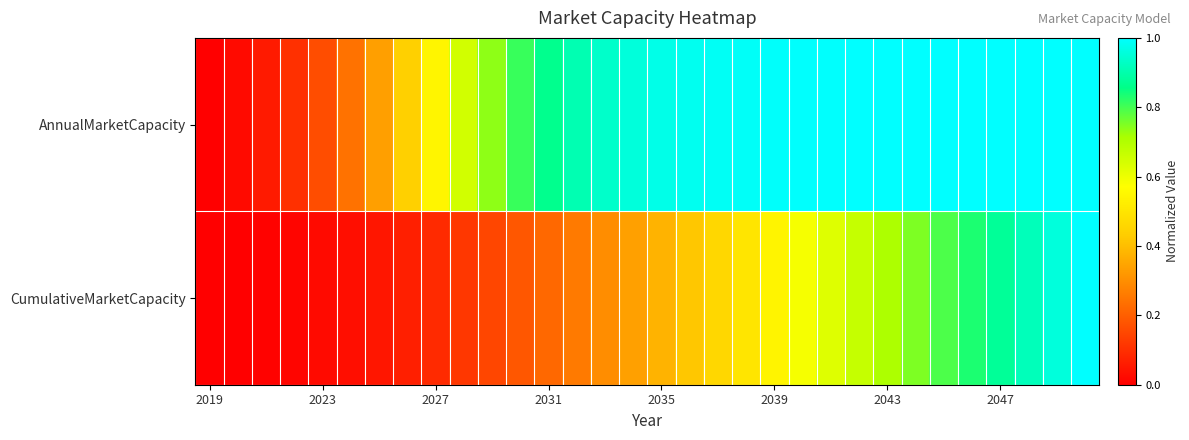

Reading left to right, extract all data points from this chart.

AnnualMarketCapacity: 0.0	0.0	0.1	0.1	0.2	0.2	0.3	0.4	0.5	0.6	0.7	0.8	0.9	0.9	0.9	1.0	1.0	1.0	1.0	1.0	1.0	1.0	1.0	1.0	1.0	1.0	1.0	1.0	1.0	1.0	1.0	1.0
CumulativeMarketCapacity: 0.0	0.0	0.0	0.0	0.0	0.0	0.0	0.1	0.1	0.1	0.2	0.2	0.2	0.3	0.3	0.3	0.4	0.4	0.5	0.5	0.5	0.6	0.6	0.7	0.7	0.8	0.8	0.8	0.9	0.9	1.0	1.0